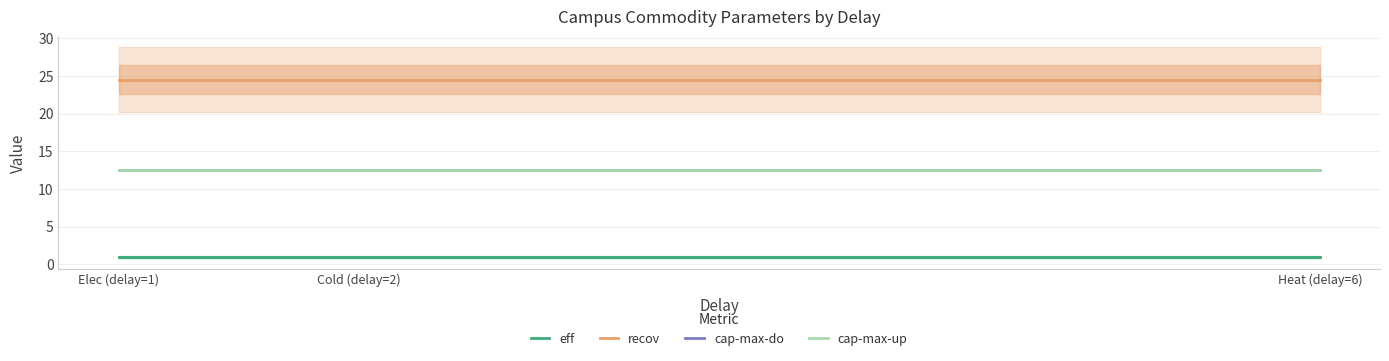

What is the value of the eff point at the 3rd from the left?

0.9